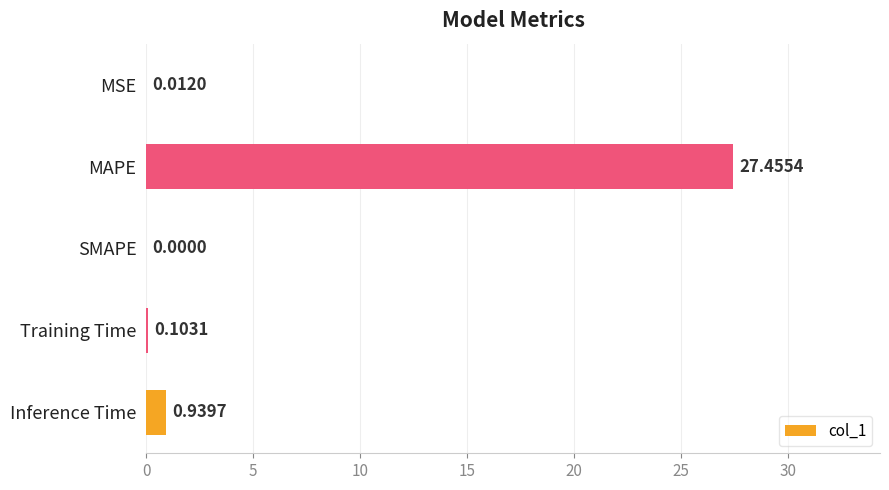

Which category has the highest value across all series?

MAPE